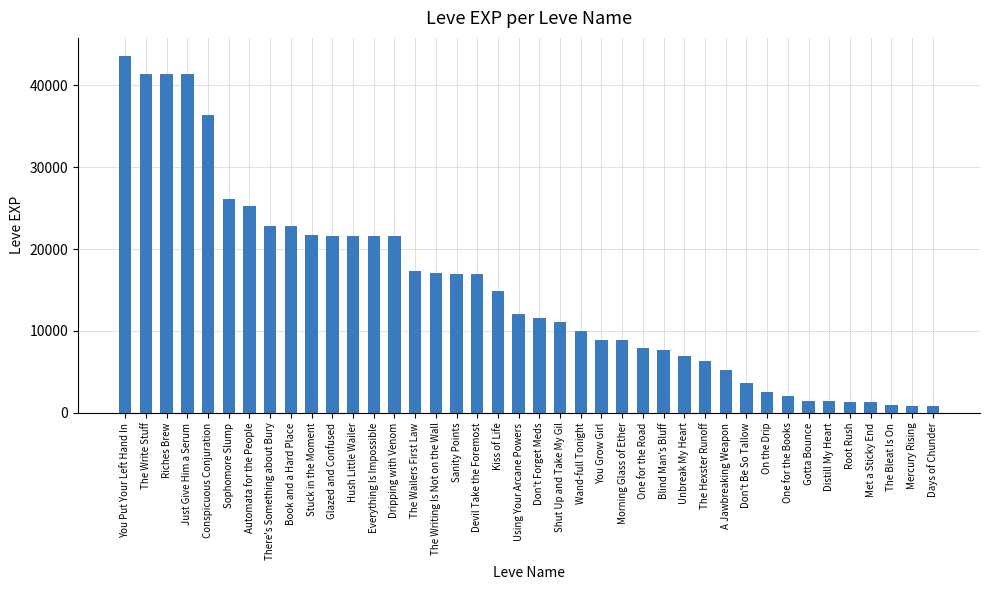

What is the approximate value at Unbreak My Heart?

6880